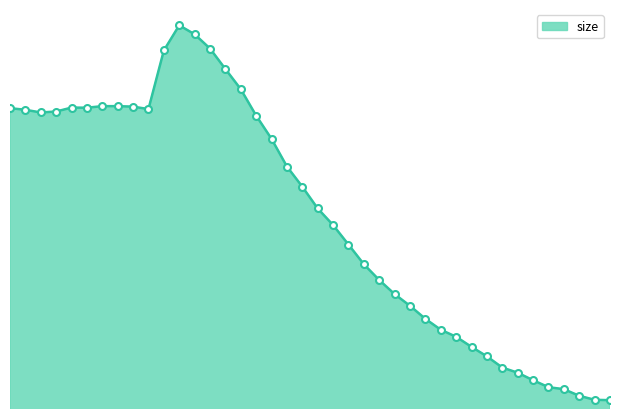

How many lines are shown in the chart?

1